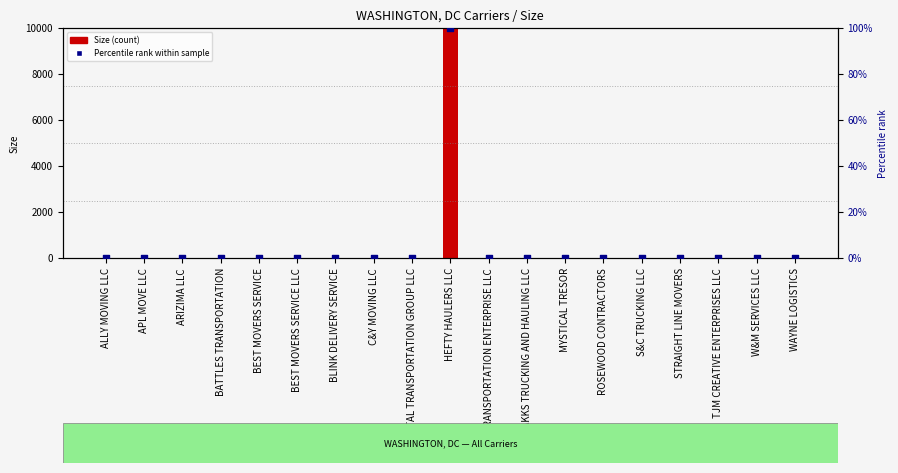

What is the total value across all series at MYSTICAL TRESOR?

1.0